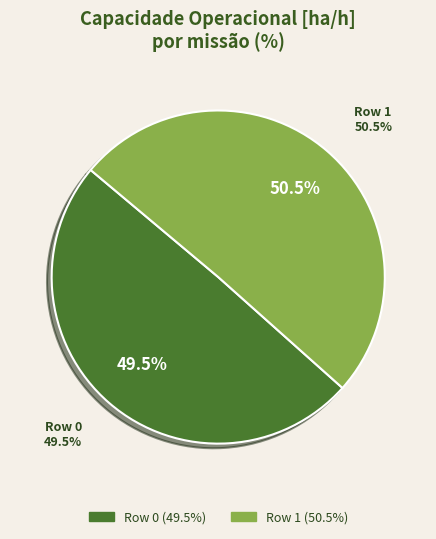

What percentage is the Row 0 slice, to the nearest percent?

50%